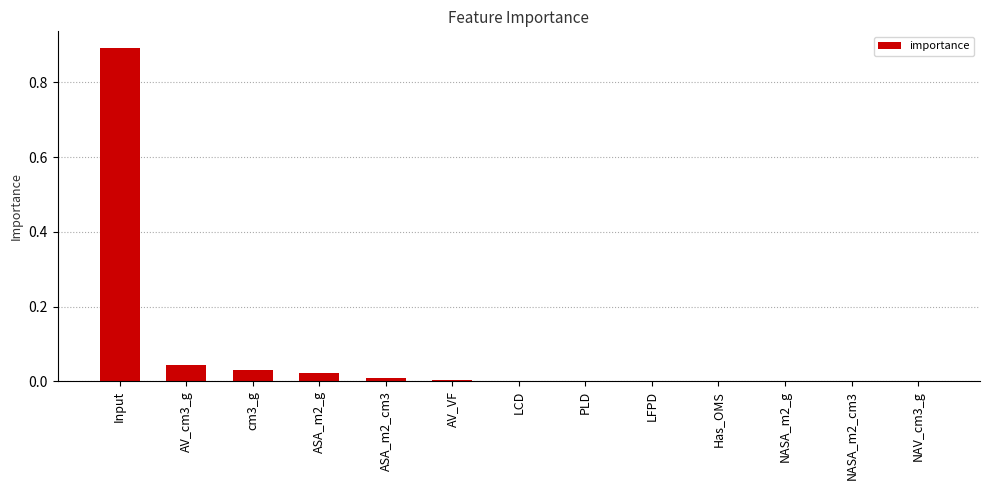

What is the sum of all values?

1.0